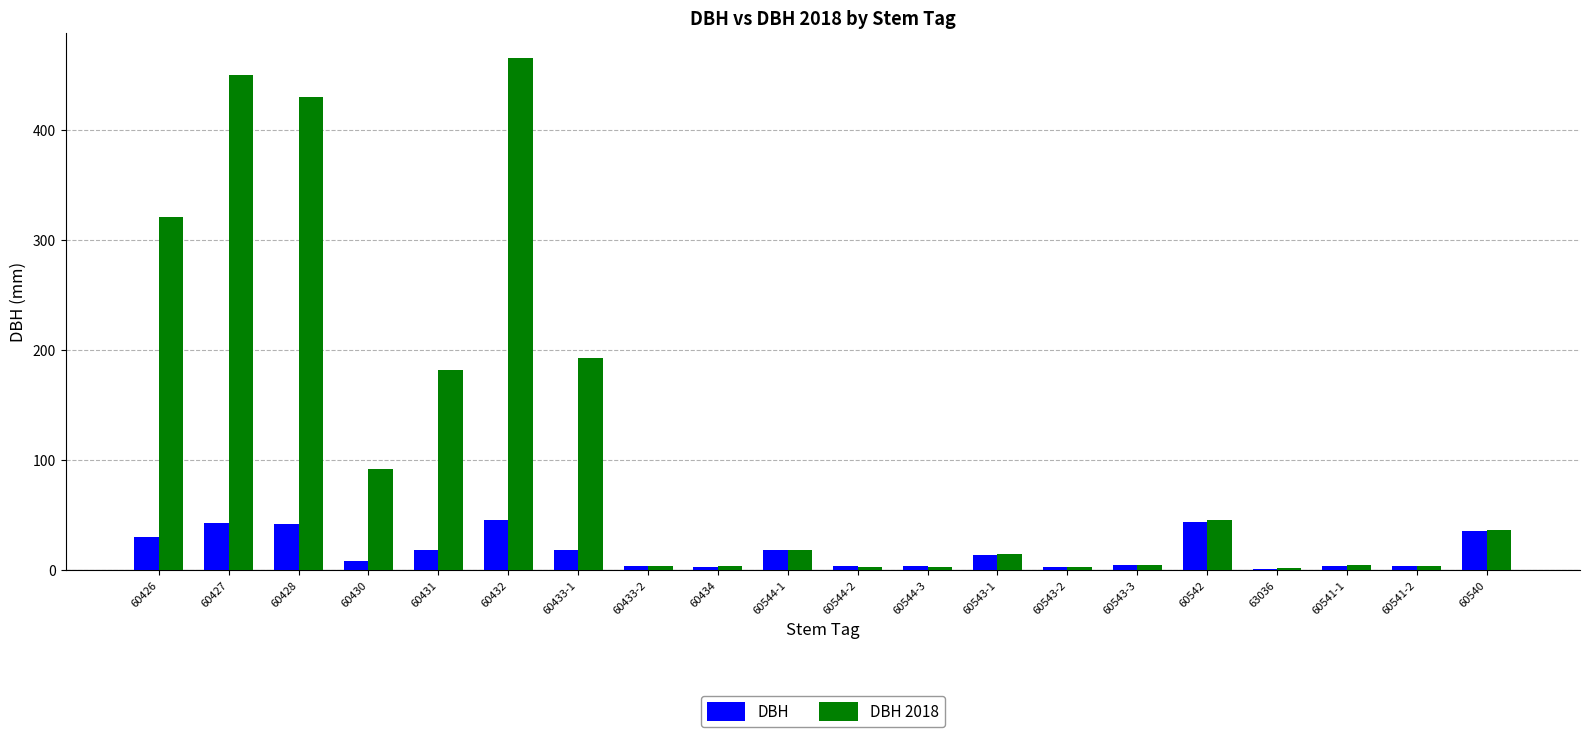

What is the smallest value displayed?

1.5